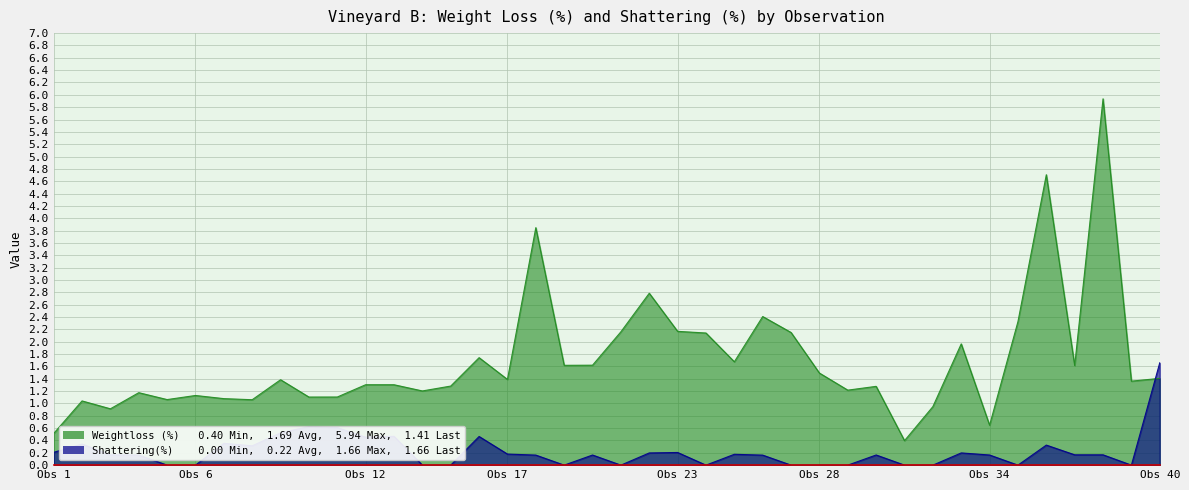

The value of Weightloss (%) at Obs 12 is 0.6. True or false?

False